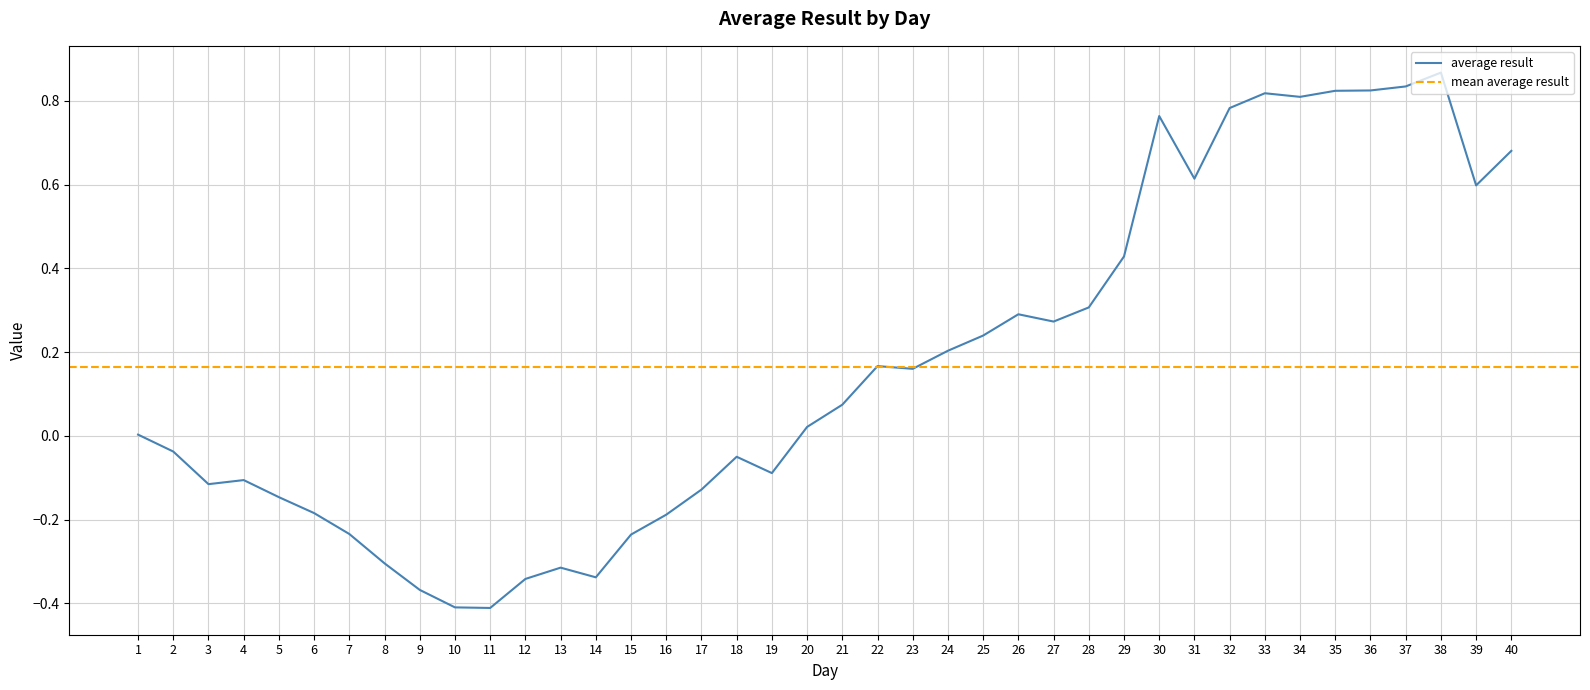

Is it true that the value at 29 is 0.7?

False